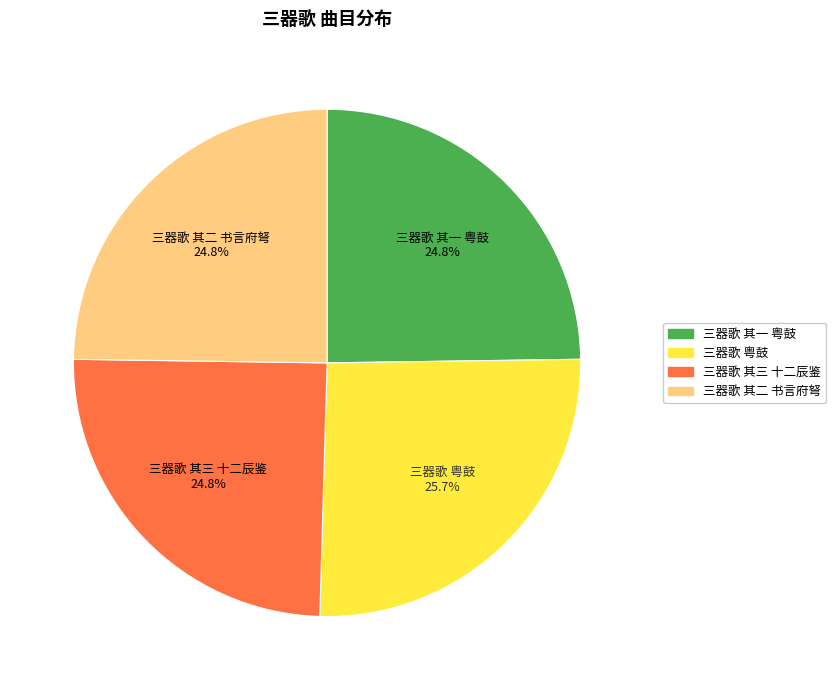

Which category has the biggest portion of the pie?

三器歌 粤鼓